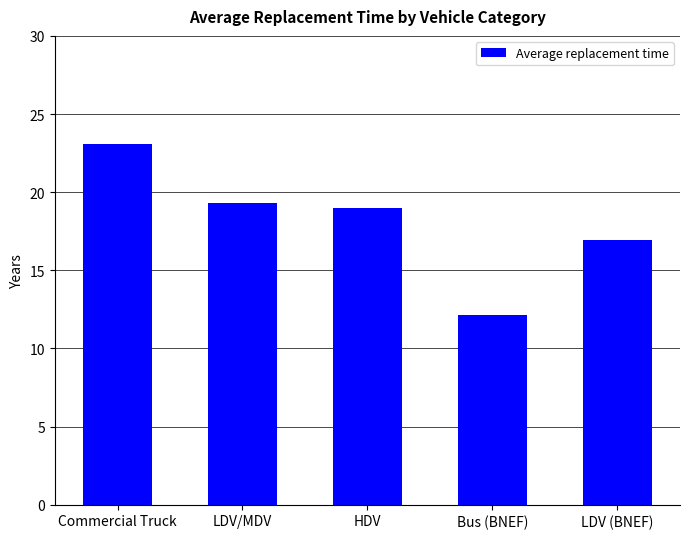

What is the sum of the values at LDV/MDV and Bus (BNEF)?

31.4